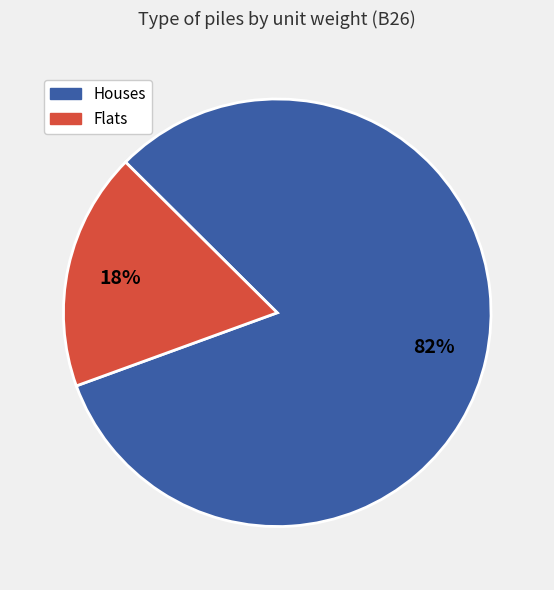

To the nearest percent, what is the difference between the largest and smallest slice percentages?

64%